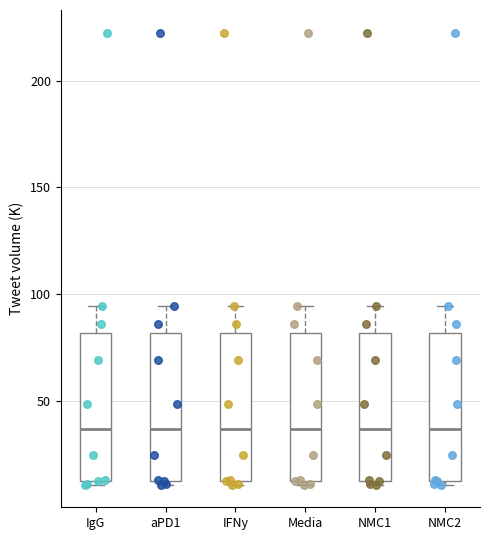

Where is the lower edge of the box for IgG on the y-axis? The values are not printed on the chart, so give them approximately, as read against the axis.

15